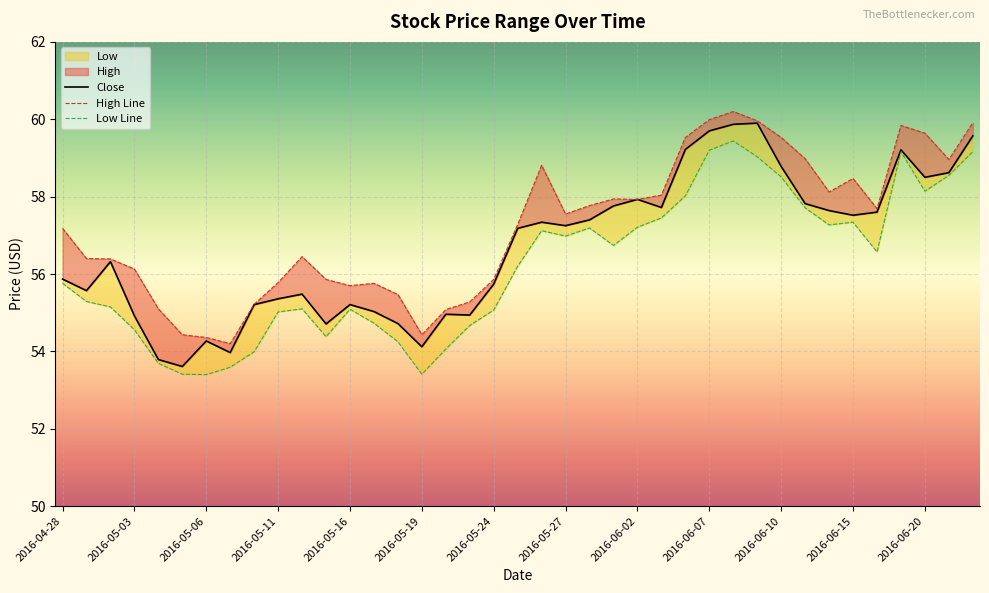

Which category has the highest value in the Low series?

2016-06-08